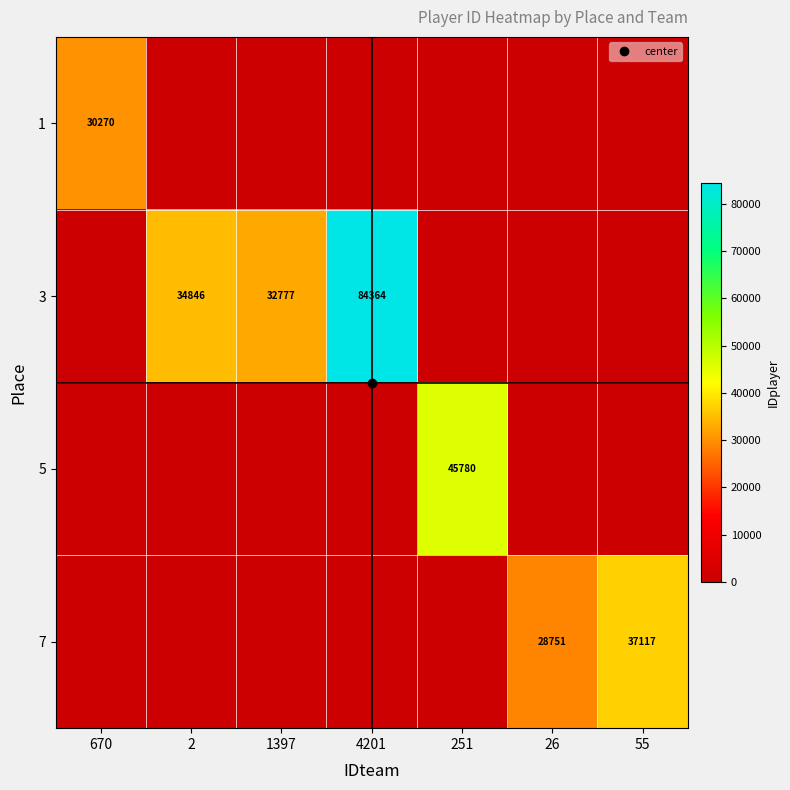

Is the value of 3 at 26 greater than the value of 1 at 2?

No